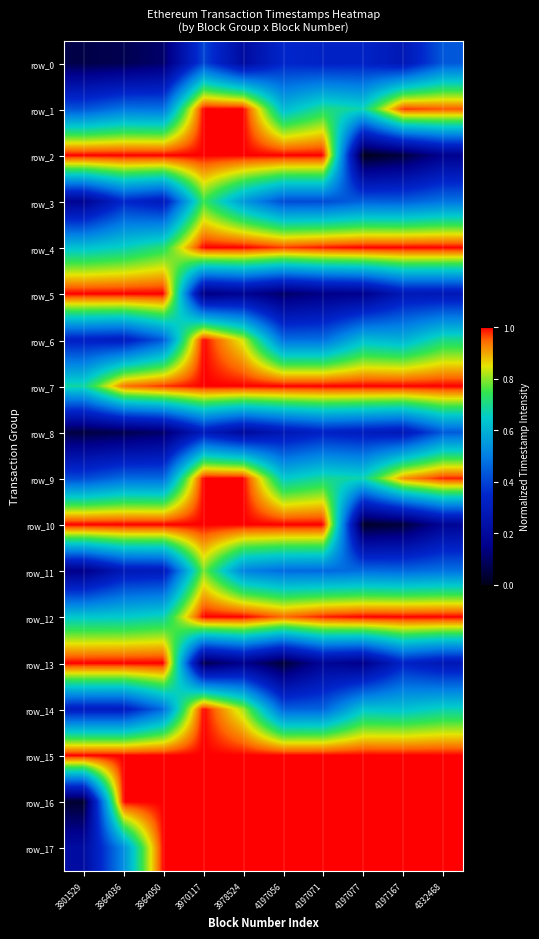

Is it true that row_7 equals 1.0 at 4197077?

True